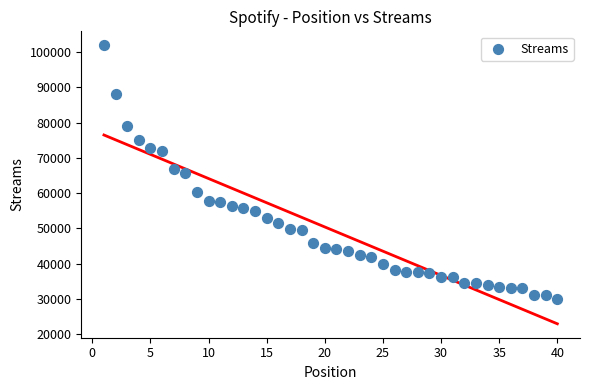

What is the range of X values (max minus min)?

39